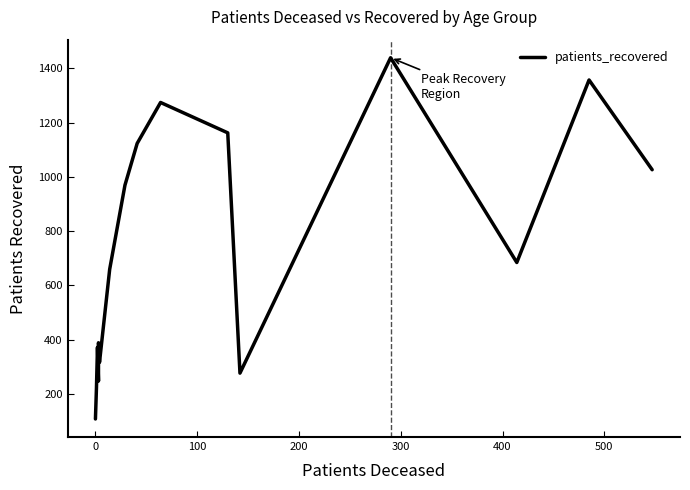

Reading left to right, extract all data points from this chart.

107	221	371	247	388	316	659	969	1123	1274	1162	276	1439	684	1357	1026